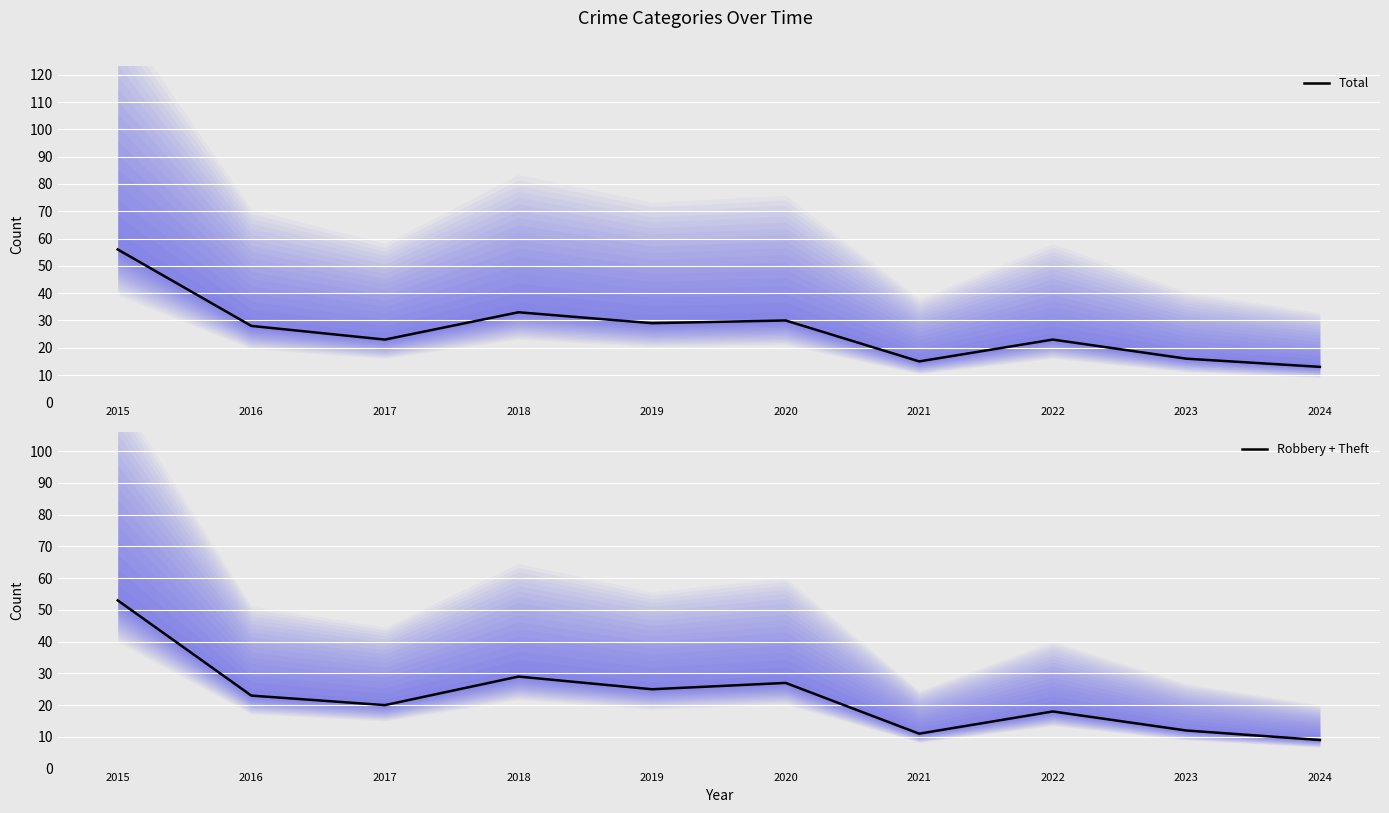

How many interior local peaks does the Total series have?

3